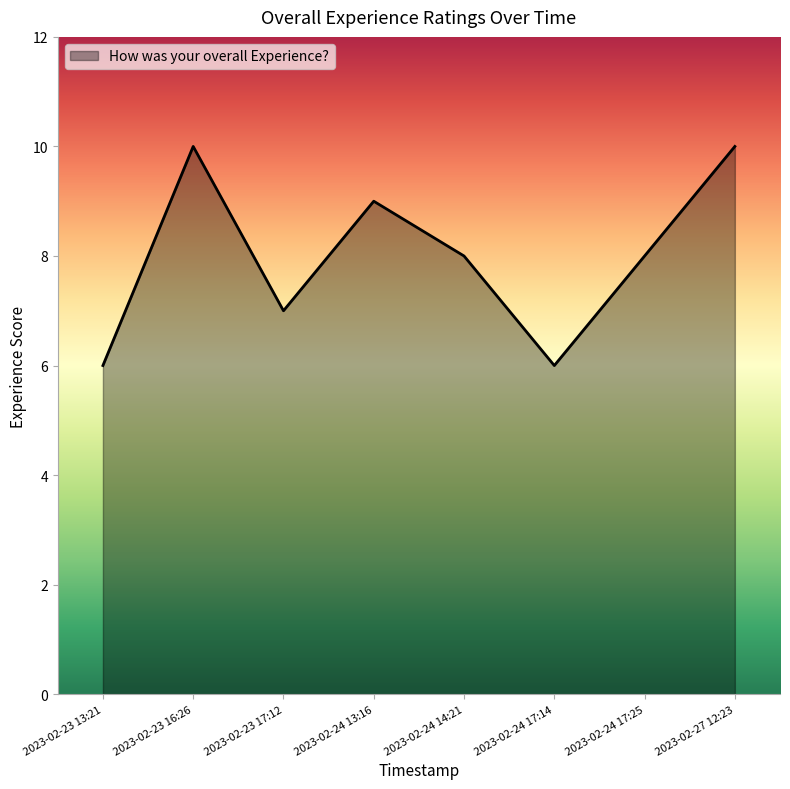

What position from the left is 2023-02-23 16:26?

2